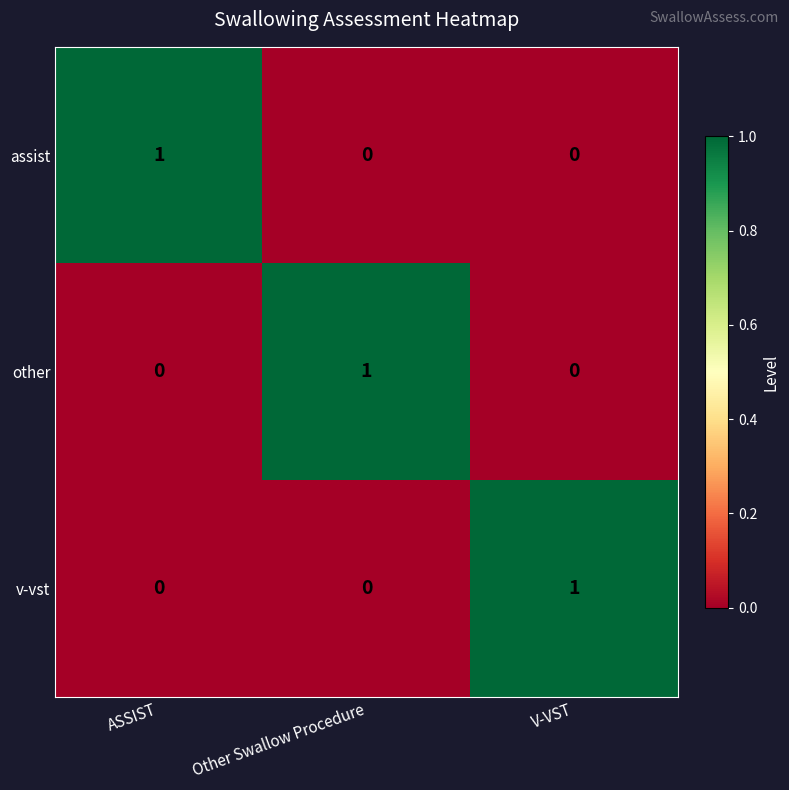

True or false: assist has a value of 1 at ASSIST.

True